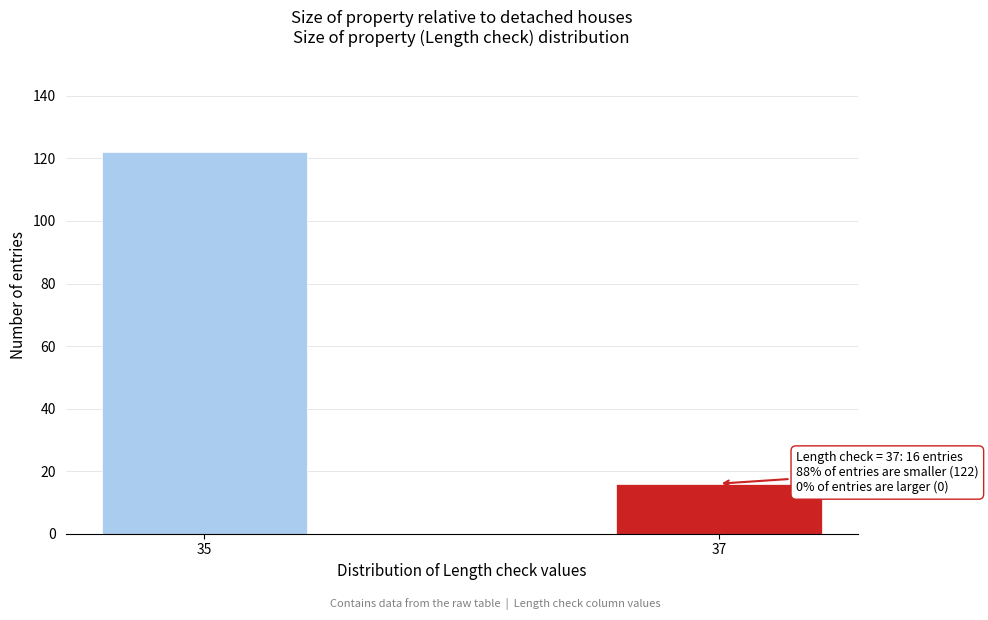

Reading right to left, list all the values displayed in this chart.

16	122